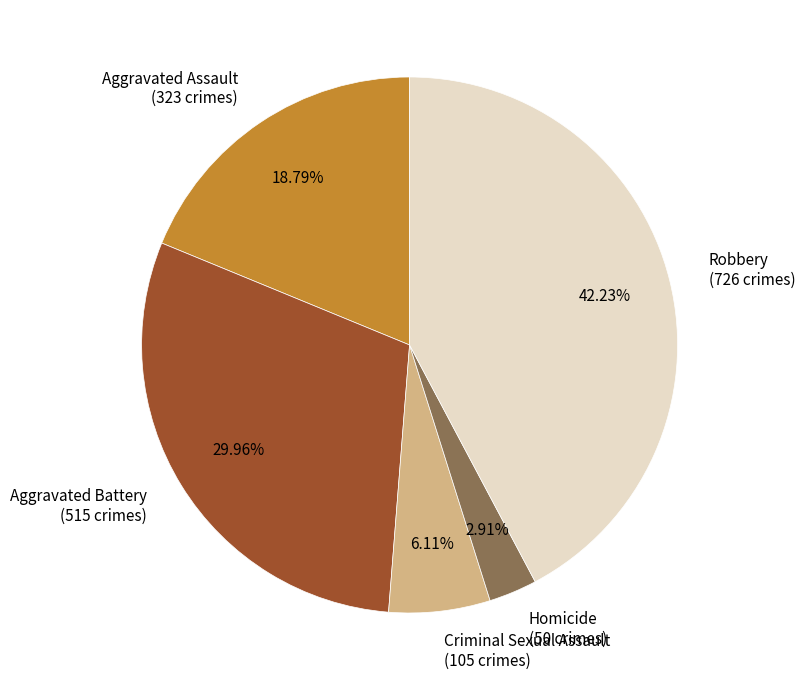

What is the ratio of the value at Aggravated Assault (323 crimes) to the value at Homicide (50 crimes)?

6.5